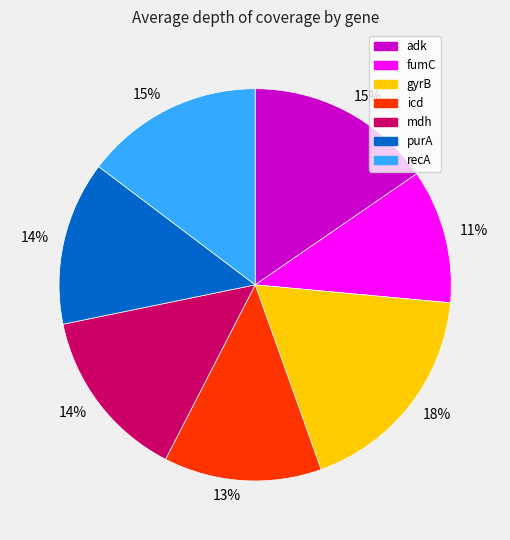

To the nearest percent, what is the difference between the largest and smallest slice percentages?

7%